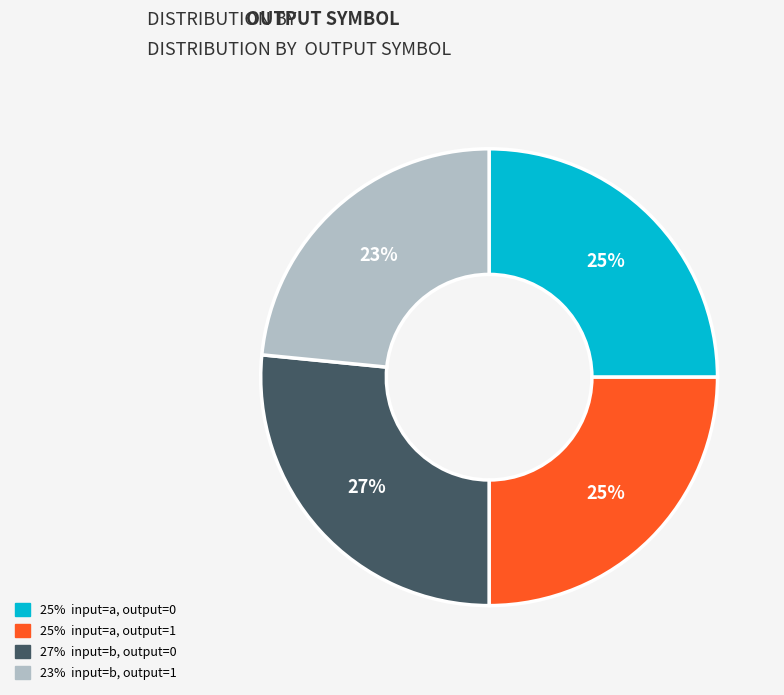

Is there a majority slice in this chart?

No